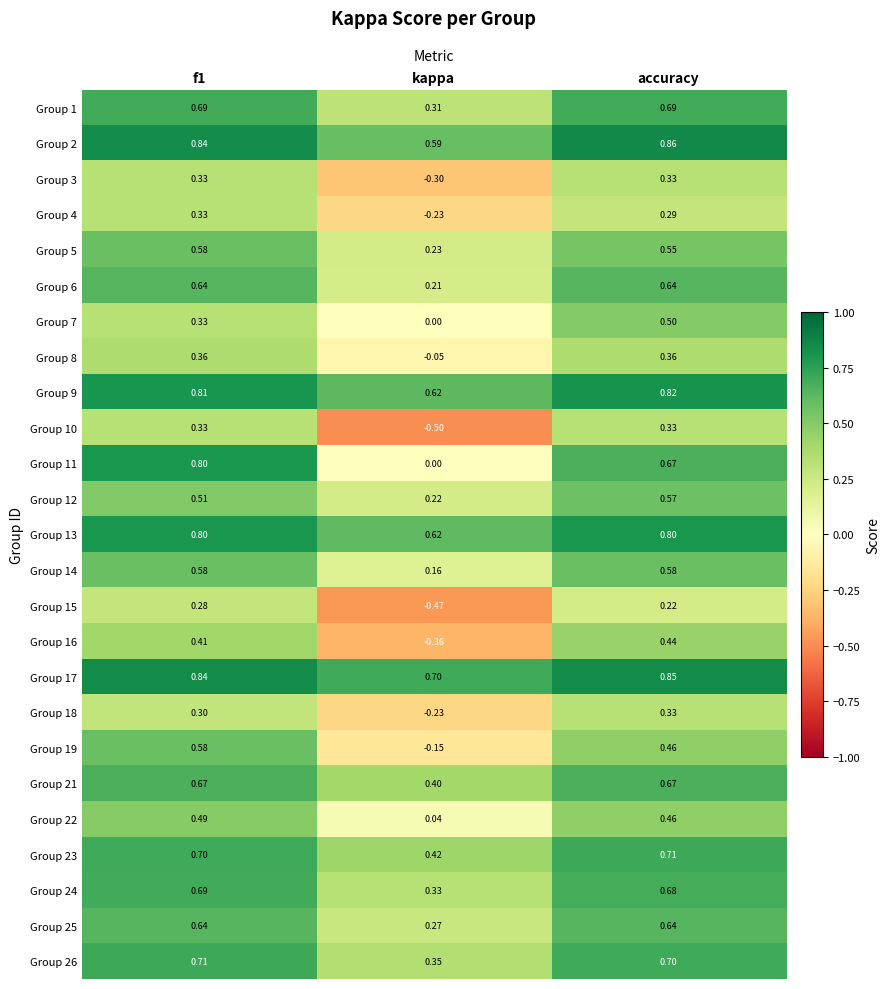

Which category has the lowest value in the Group 6 series?

kappa